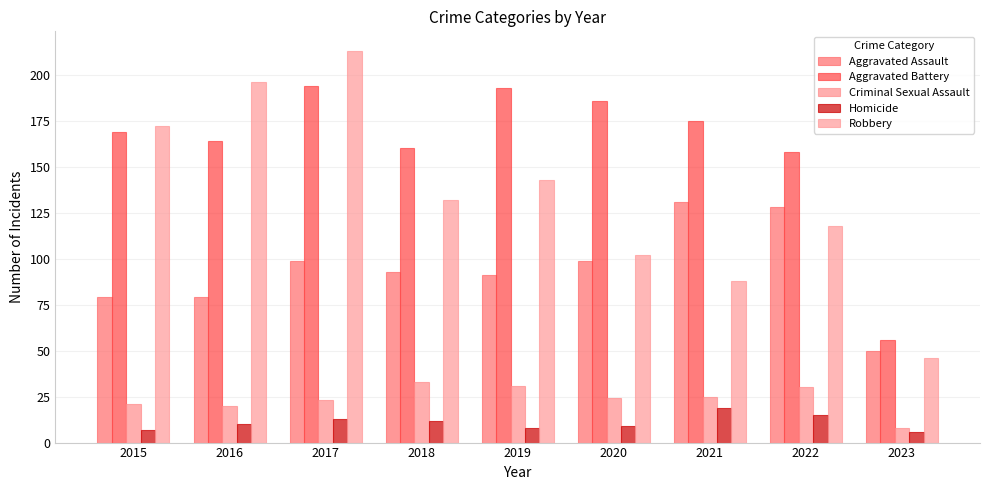

Reading left to right, extract all data points from this chart.

Aggravated Assault: 2015=79	2016=79	2017=99	2018=93	2019=91	2020=99	2021=131	2022=128	2023=50
Aggravated Battery: 2015=169	2016=164	2017=194	2018=160	2019=193	2020=186	2021=175	2022=158	2023=56
Criminal Sexual Assault: 2015=21	2016=20	2017=23	2018=33	2019=31	2020=24	2021=25	2022=30	2023=8
Homicide: 2015=7	2016=10	2017=13	2018=12	2019=8	2020=9	2021=19	2022=15	2023=6
Robbery: 2015=172	2016=196	2017=213	2018=132	2019=143	2020=102	2021=88	2022=118	2023=46